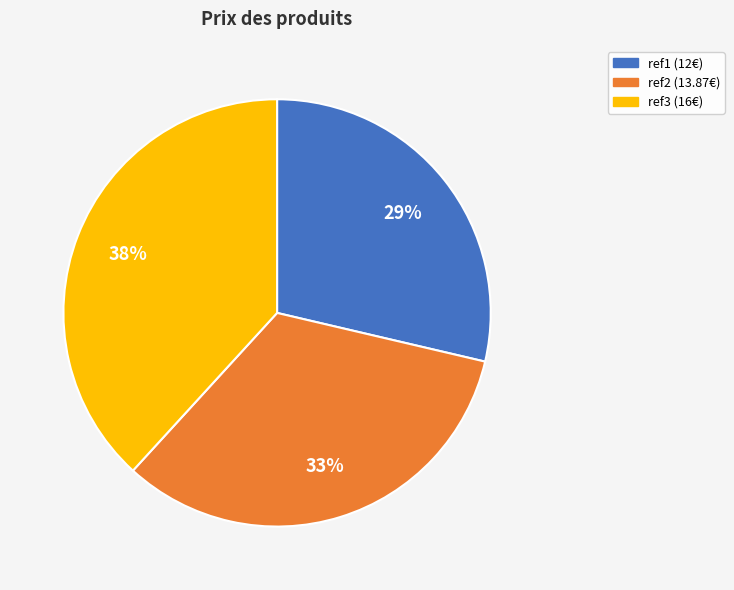

True or false: ref3 accounts for 38% of the total.

True